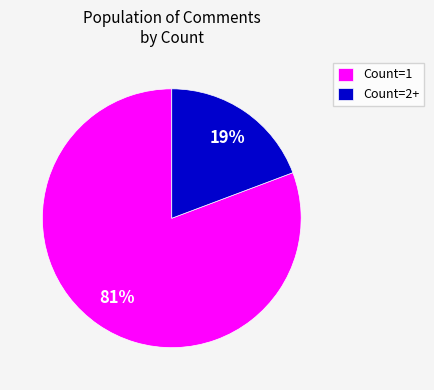

What percentage is the Count=2+ slice, to the nearest percent?

19%